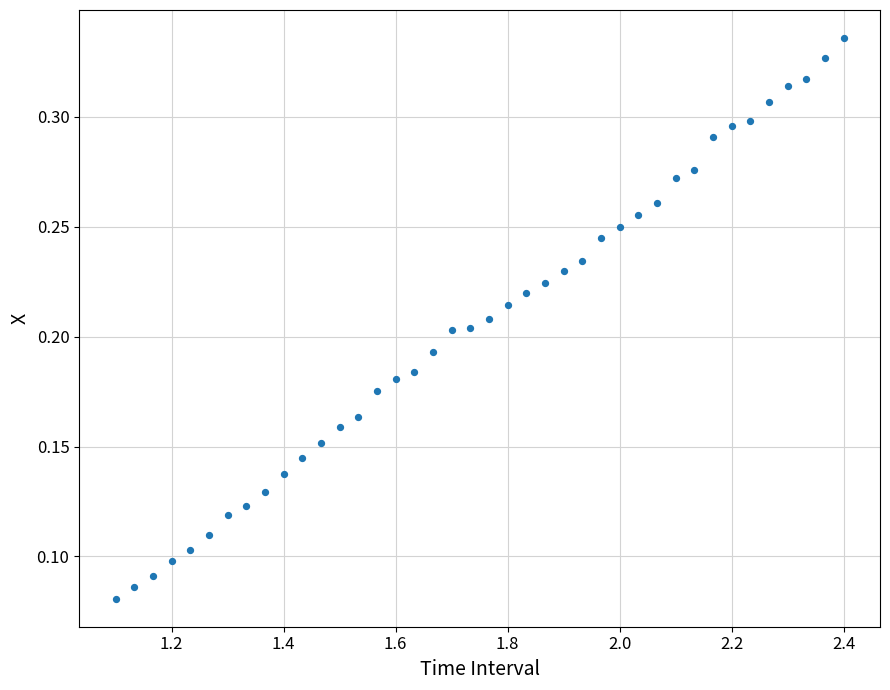

What is the range of X values (max minus min)?

1.3